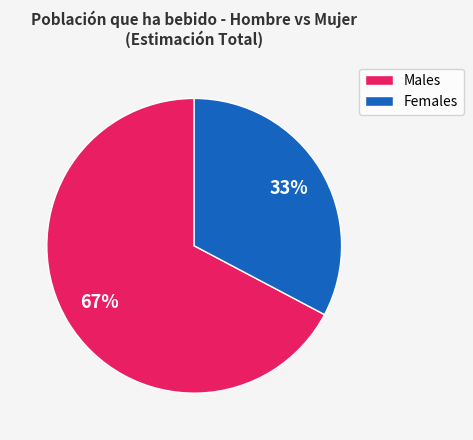

Rank the categories by value from highest to lowest.

Males, Females